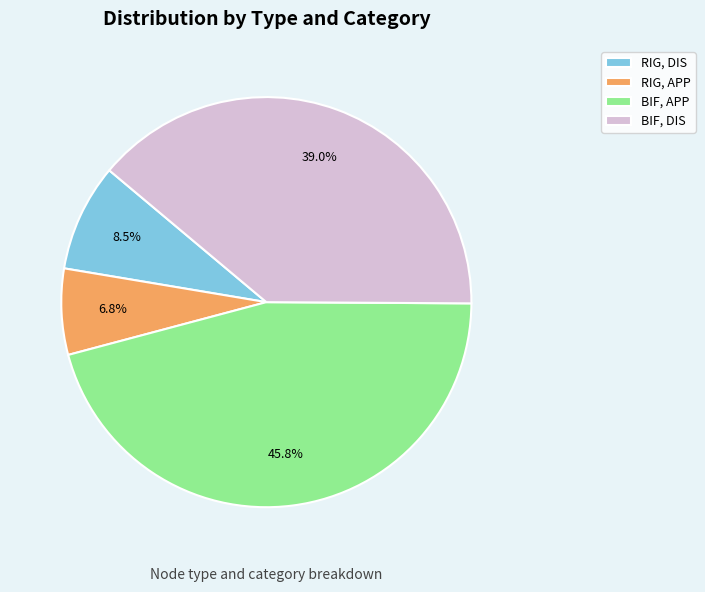

Does any single category account for the majority?

No